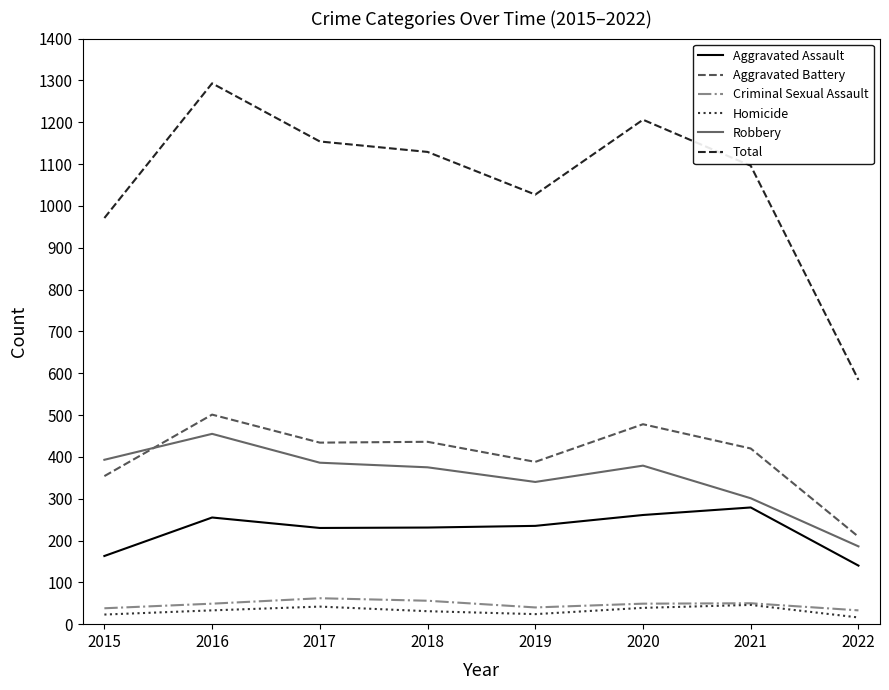

At how many categories does at least one series exceed 552?

8